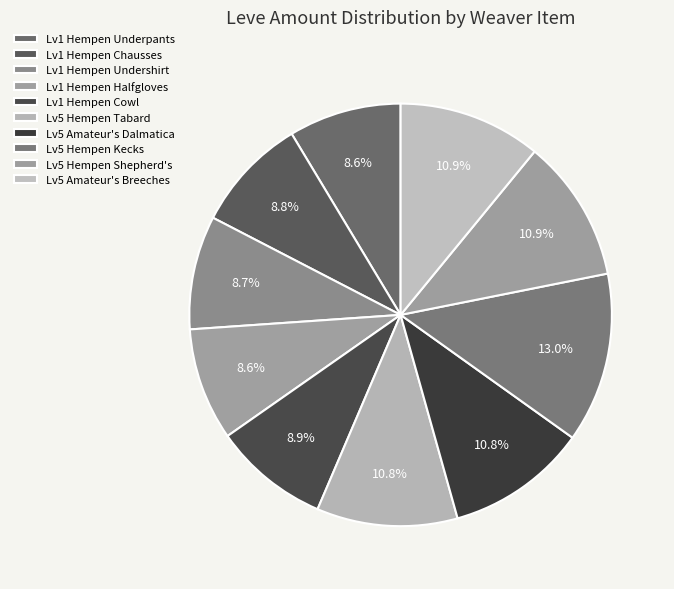

Count the number of slices in the pie.

10